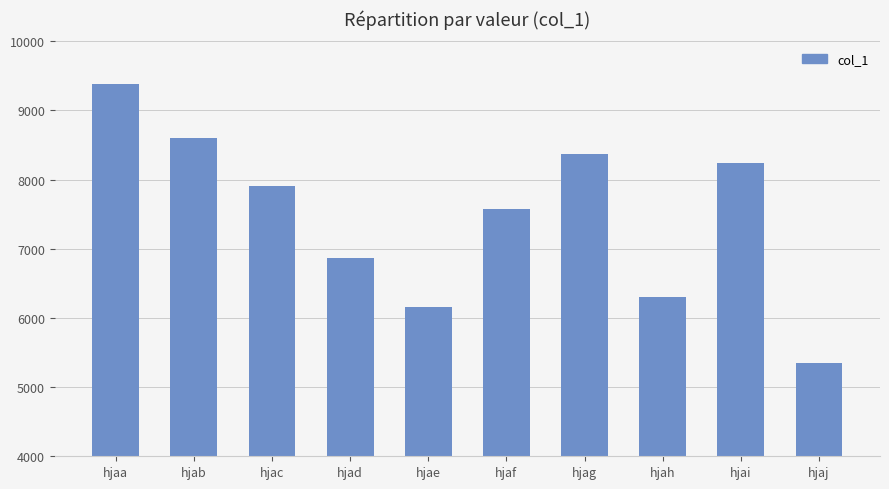

What is the average value?

7477